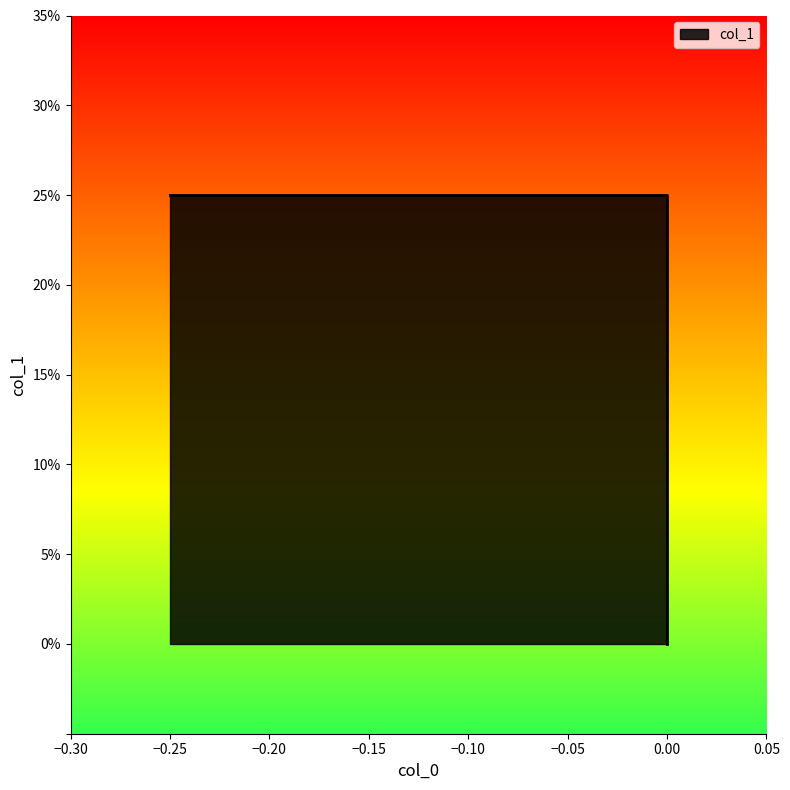

Is it true that the value at 0.0 is 0.3?

False